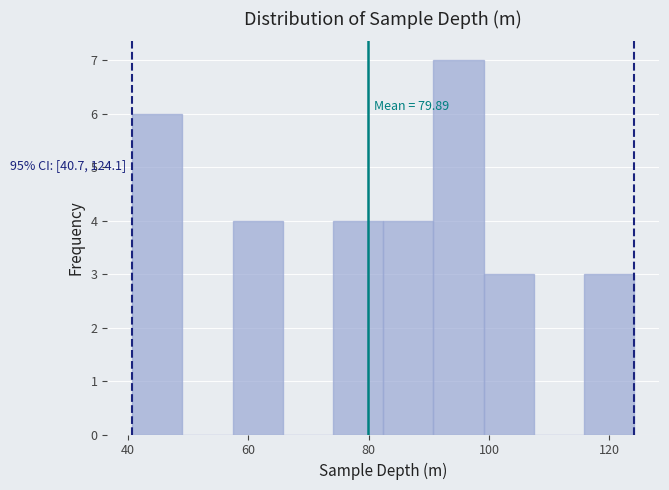

Over which range of the x-axis is the bar tallest?

90 to 100